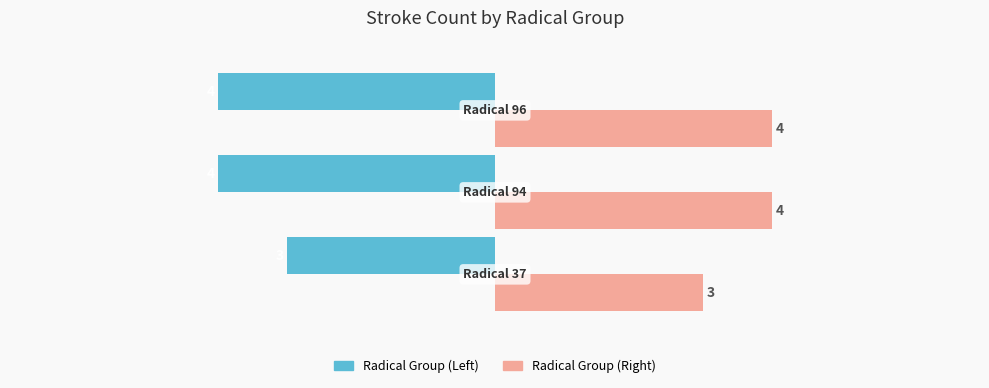

What is the smallest value displayed?

-4